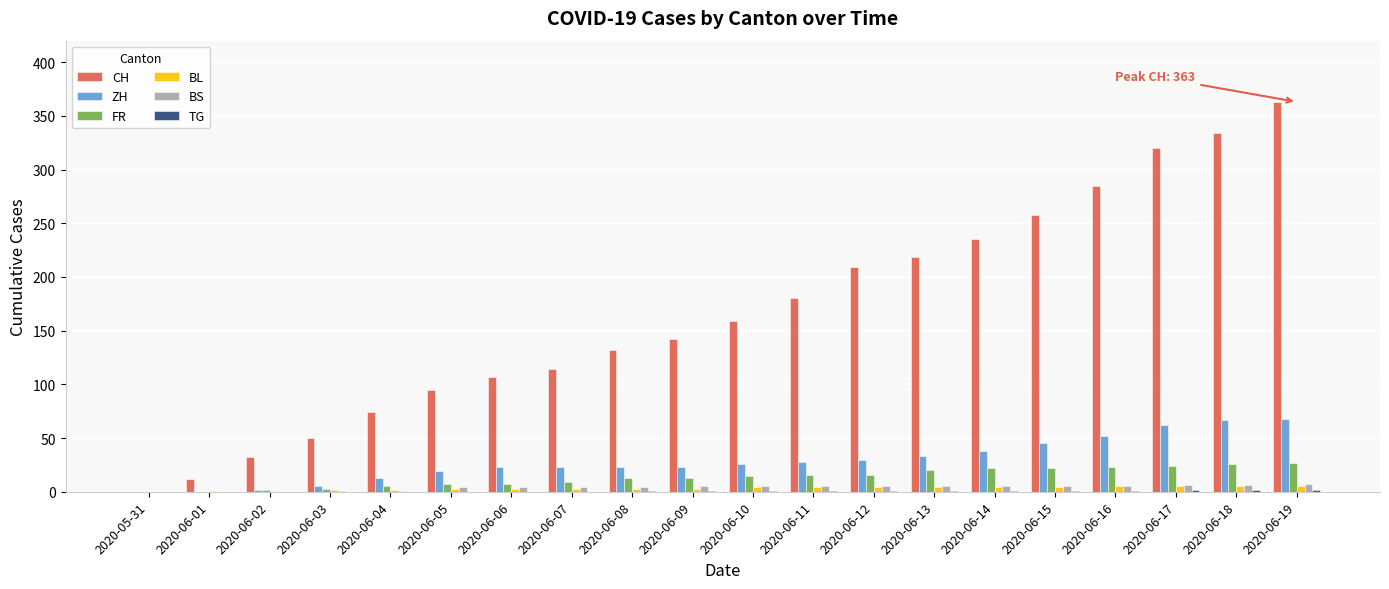

Does the chart contain stacked bars?

No